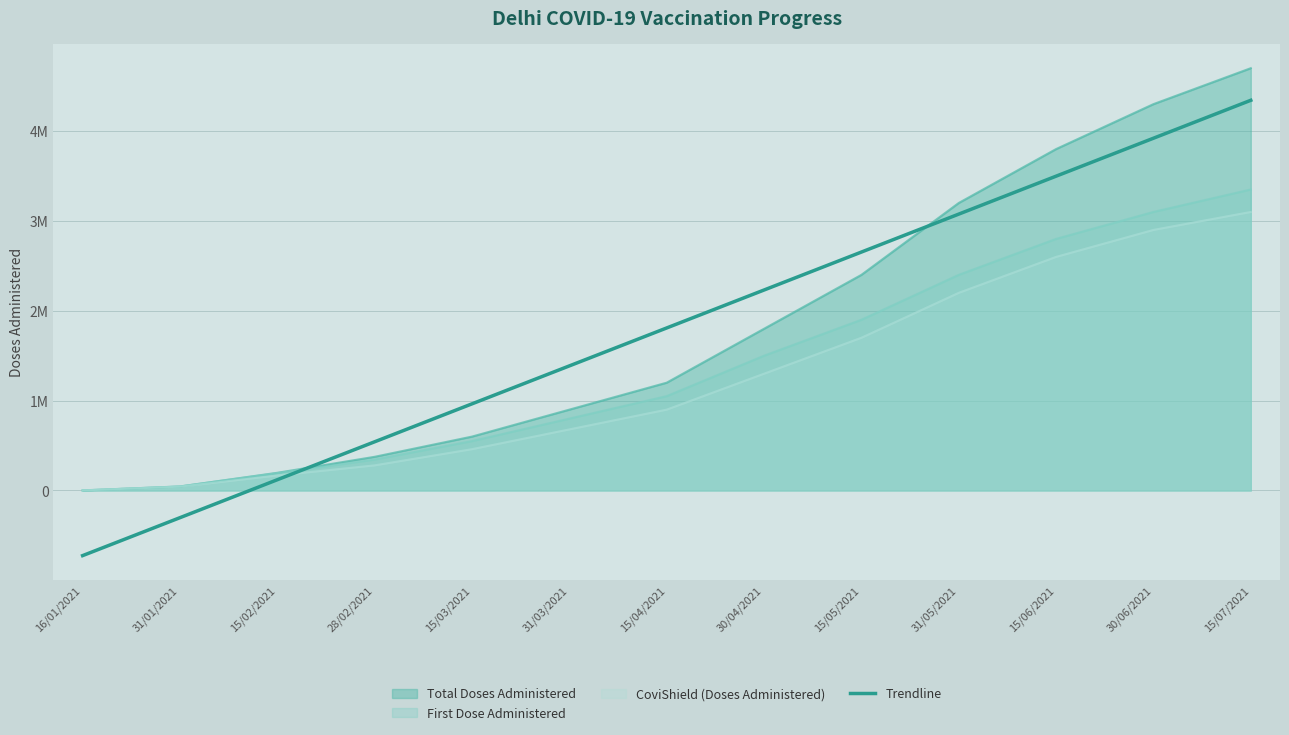

What is the value of the 13th point from the left?

4342815.8